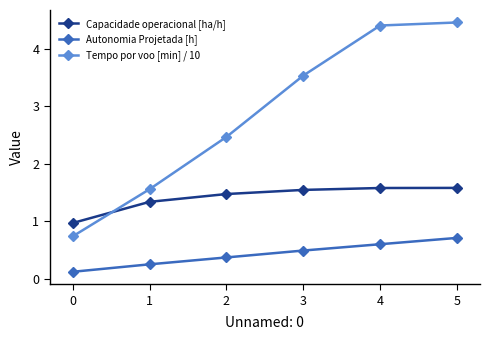

Where does the Tempo por voo [min] / 10 series first go above 3?

3